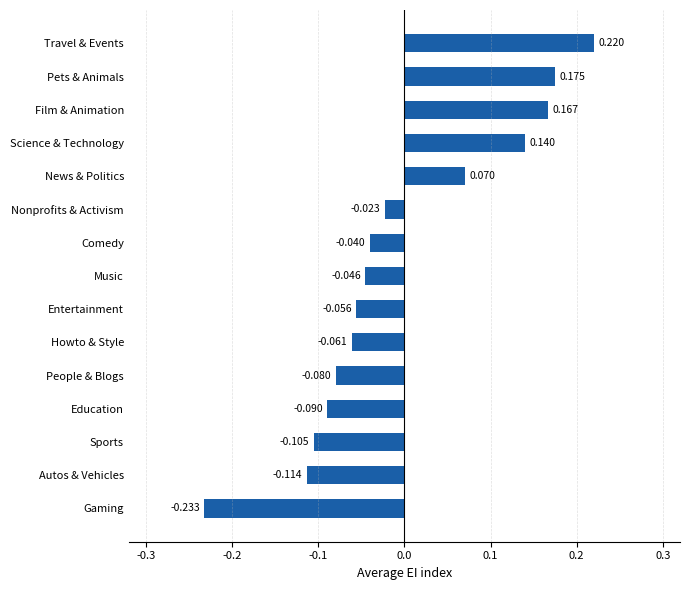

Which has a higher value, Gaming or Autos & Vehicles?

Autos & Vehicles